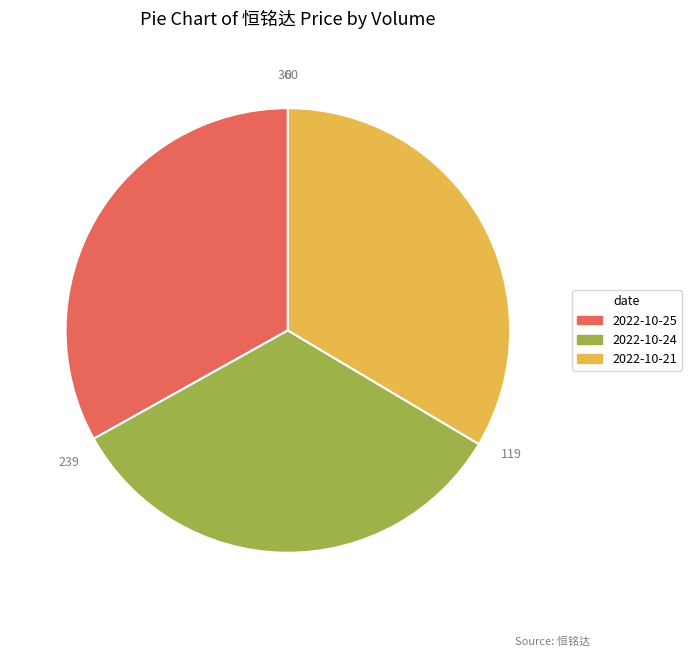

Is there a majority slice in this chart?

No